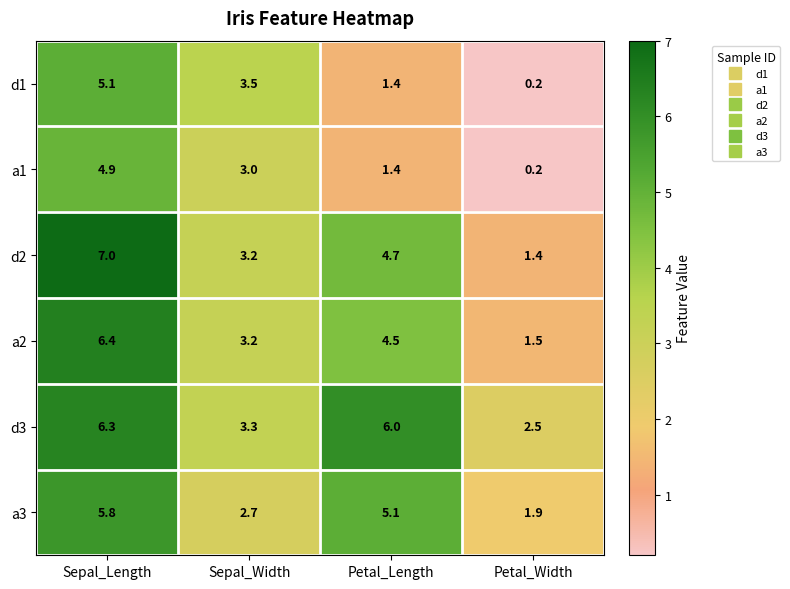

Rank the categories by d1 value from highest to lowest.

Sepal_Length, Sepal_Width, Petal_Length, Petal_Width